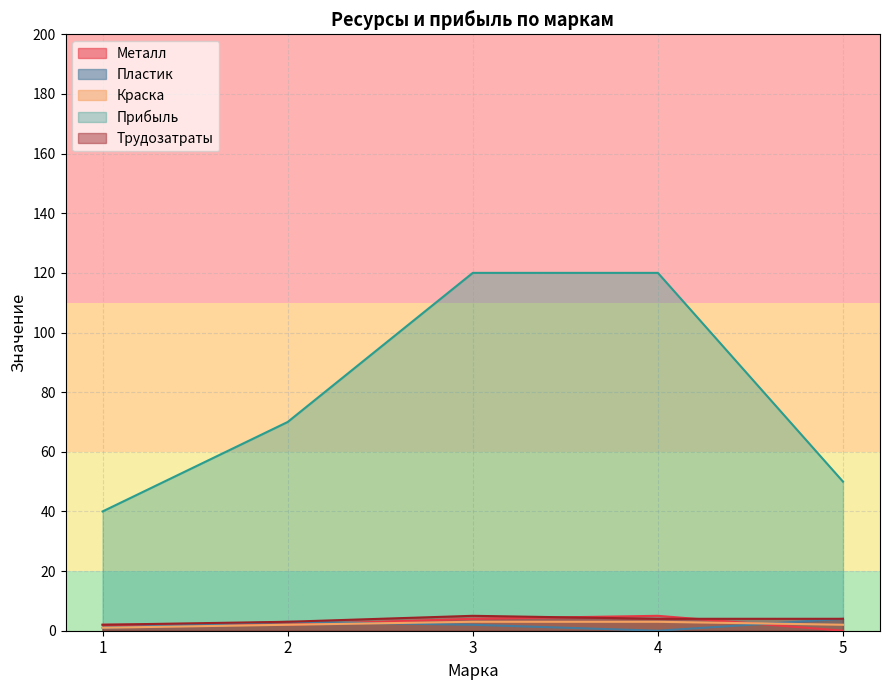

How many series are shown in this chart?

5